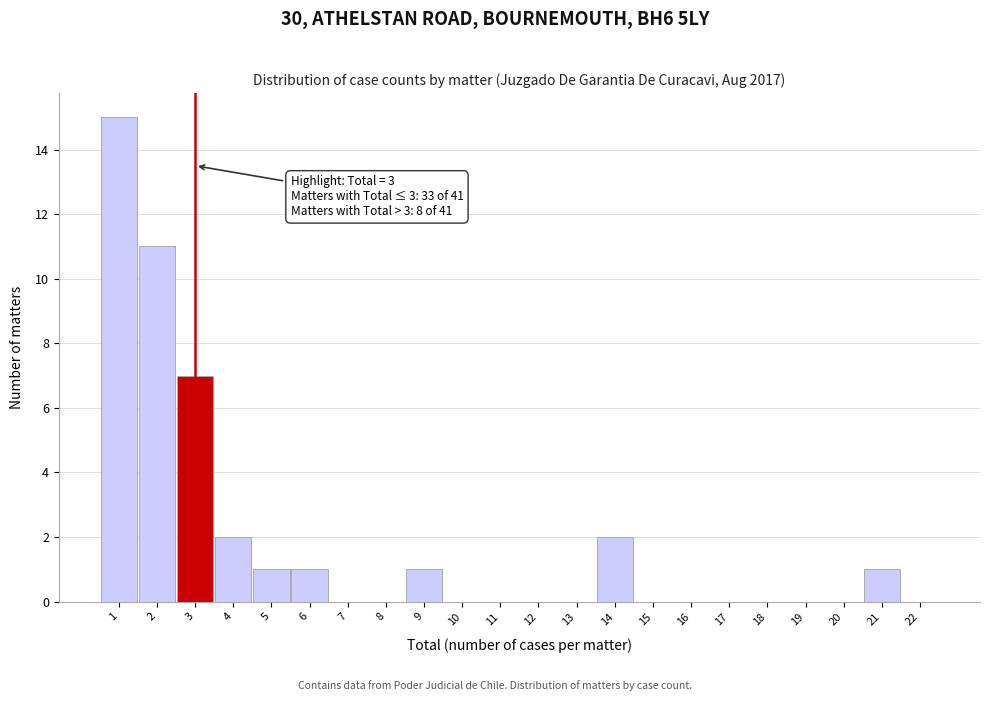

Which range on the x-axis has the tallest bar?

0.5 to 1.5